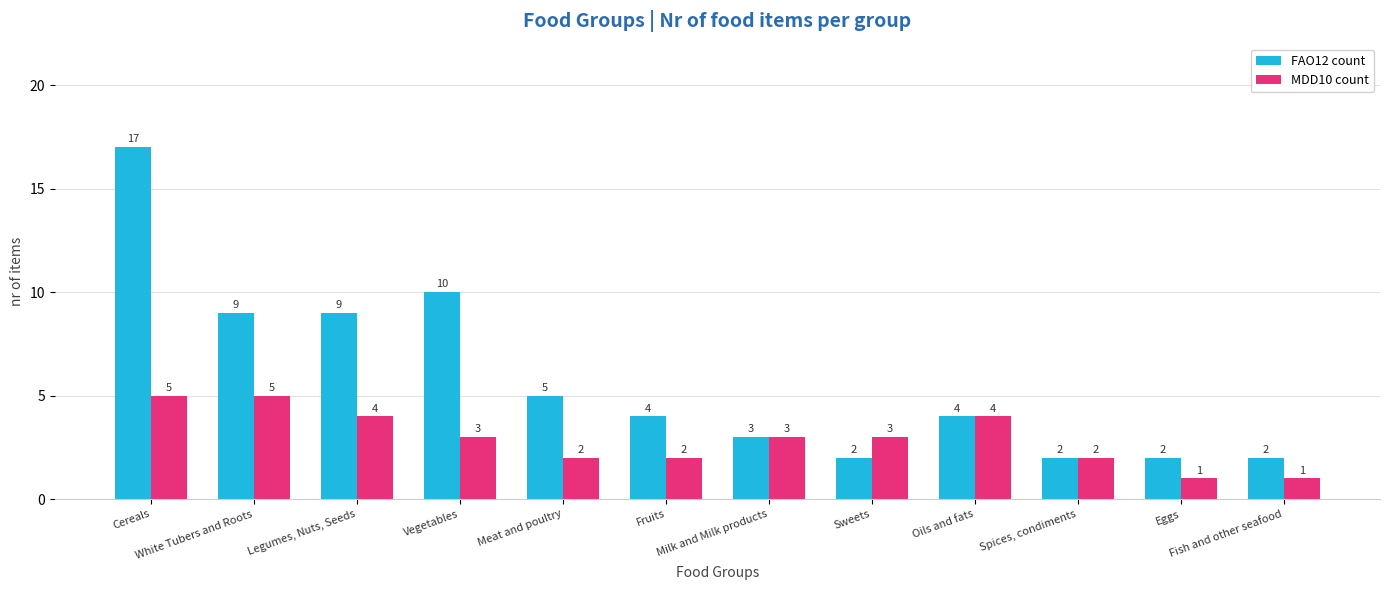

Count the MDD10 count values in the range 2 to 4.

8